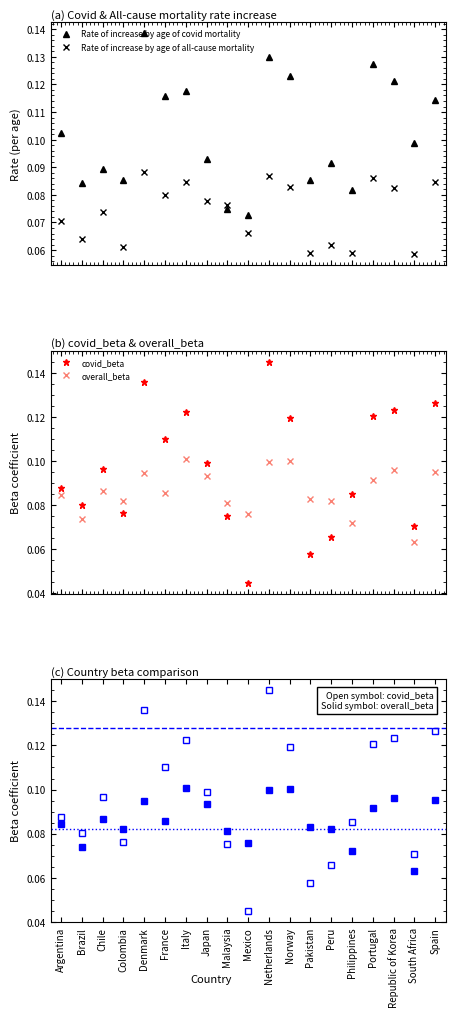

At which category does covid_beta reach its first local valley?

Brazil